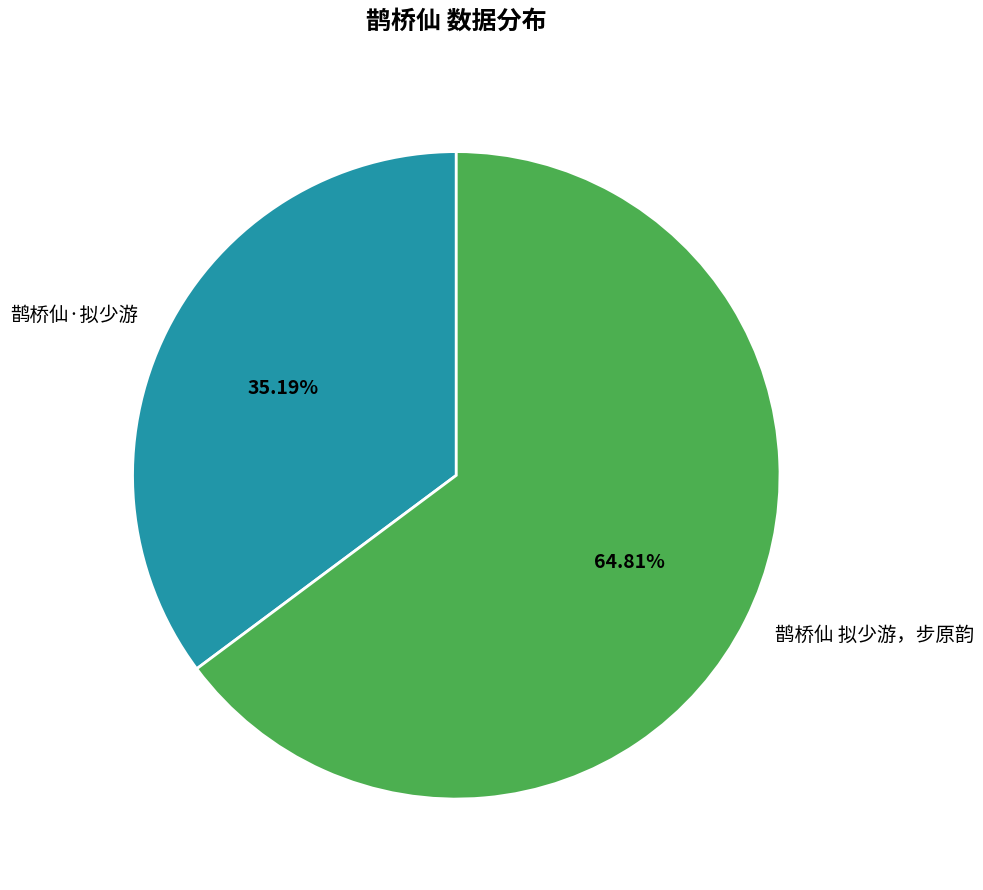

How many slices are in this pie chart?

2